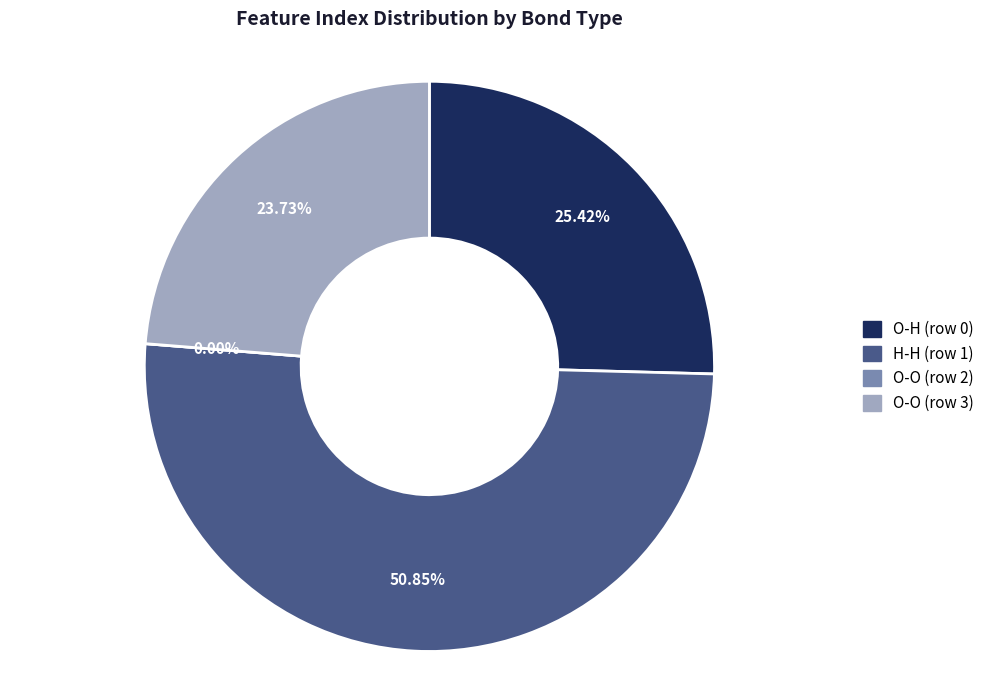

What is the majority slice?

H-H (row 1)